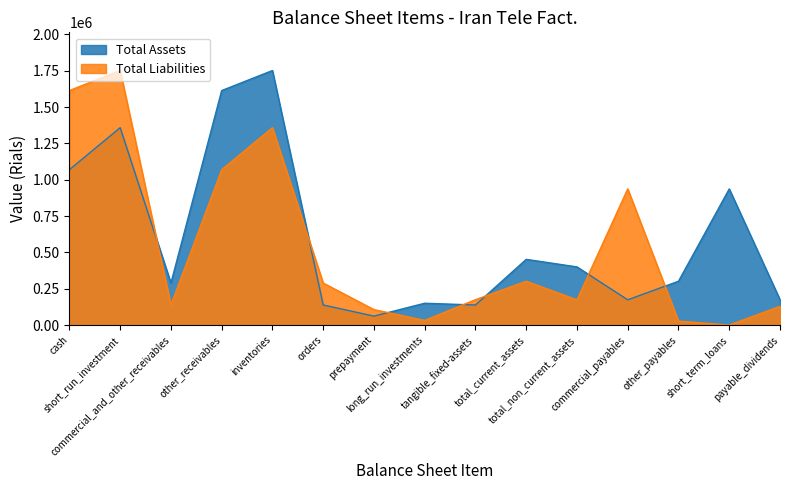

Does the chart have visible grid lines?

No